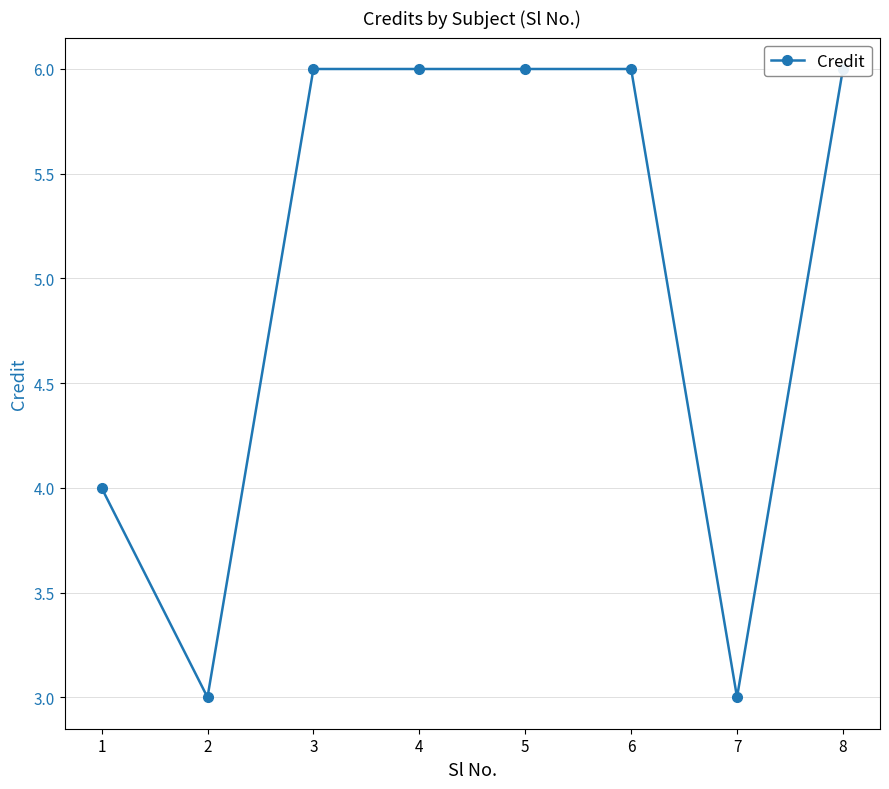

Reading left to right, what are all the values shown in this chart?

1=4	2=3	3=6	4=6	5=6	6=6	7=3	8=6